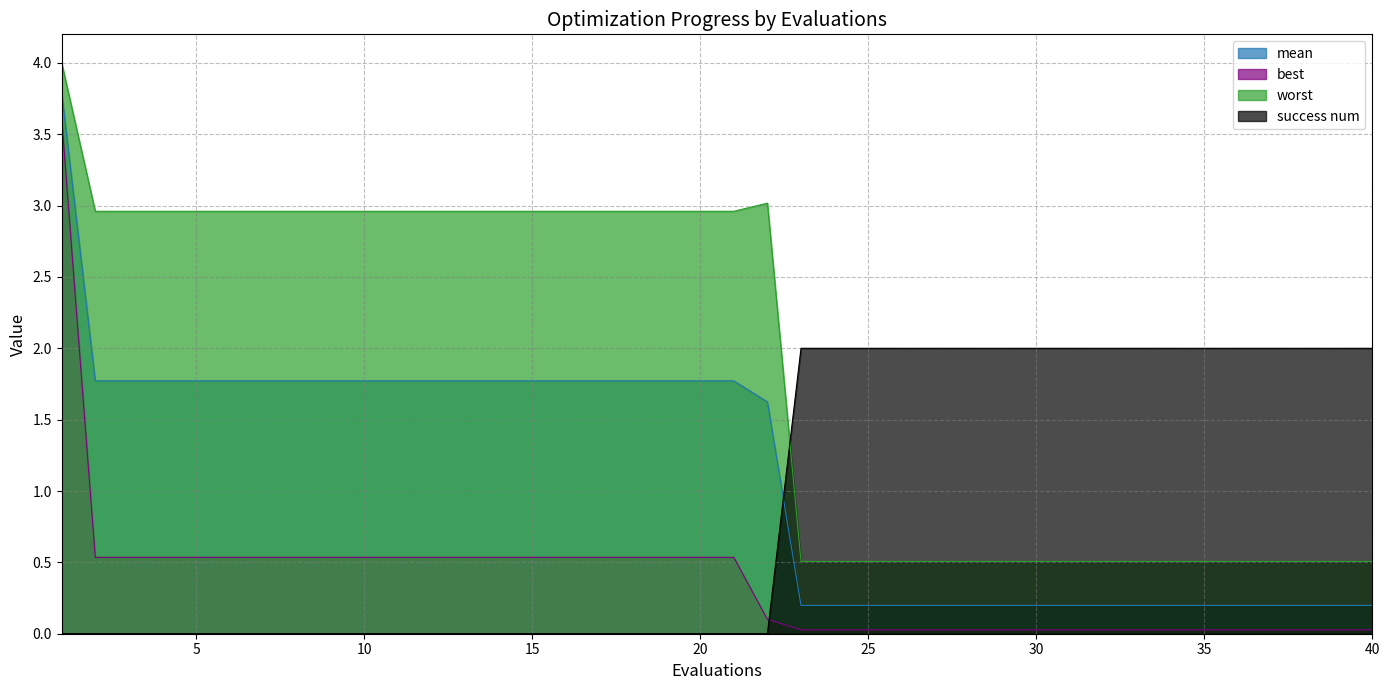

List the labels in order of success num value, largest first.

23, 24, 25, 26, 27, 28, 29, 30, 31, 32, 33, 34, 35, 36, 37, 38, 39, 40, 1, 2, 3, 4, 5, 6, 7, 8, 9, 10, 11, 12, 13, 14, 15, 16, 17, 18, 19, 20, 21, 22